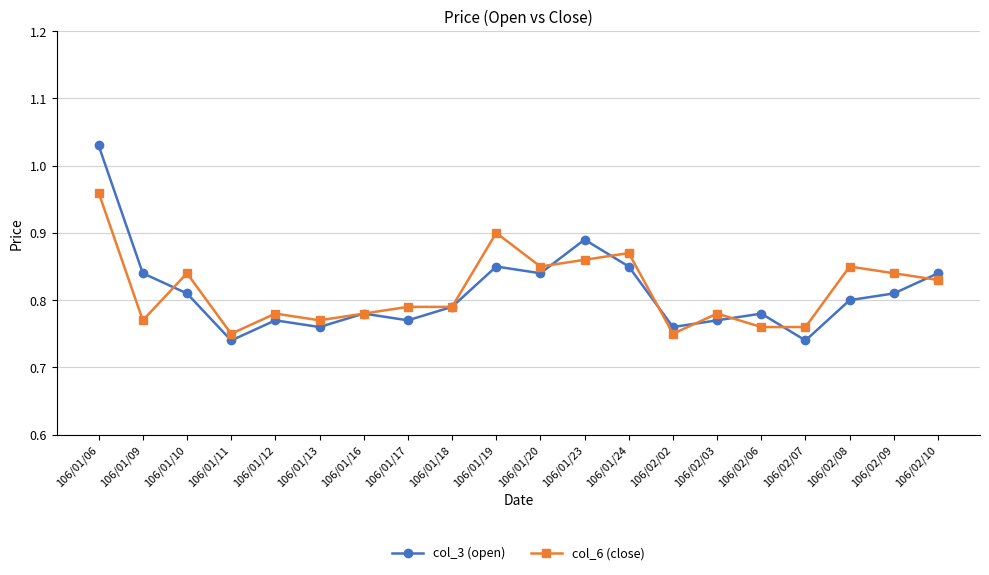

How many lines are shown in the chart?

2